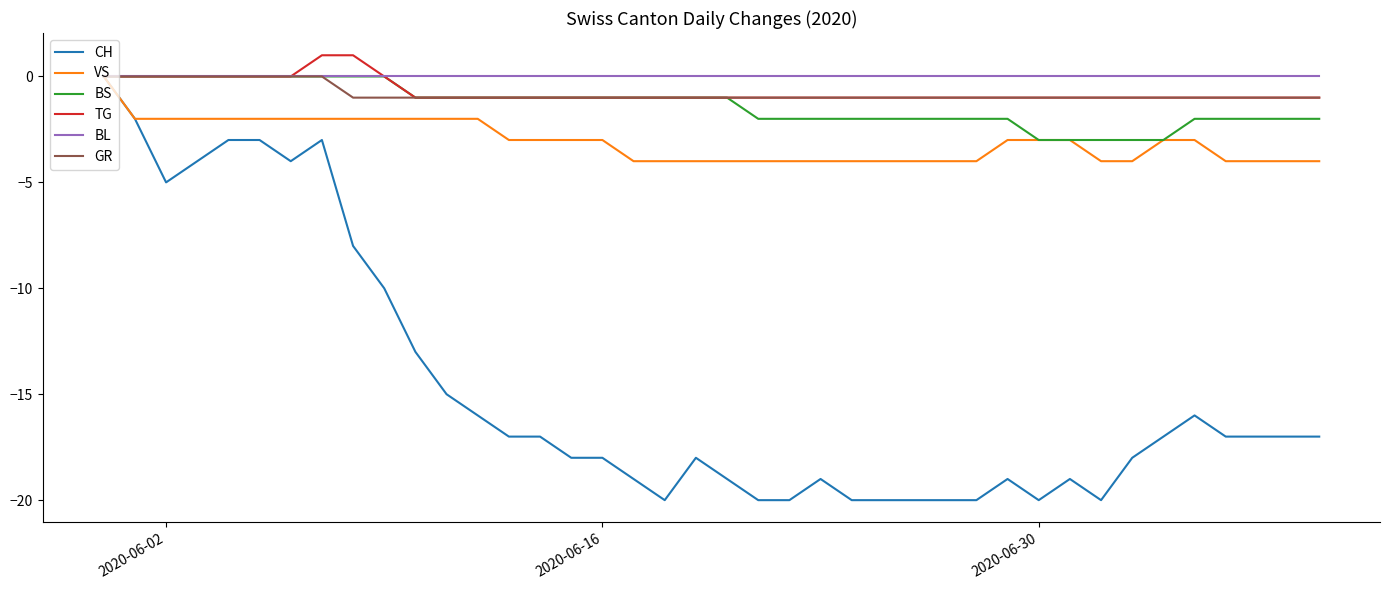

Which series has the widest spread of values?

CH